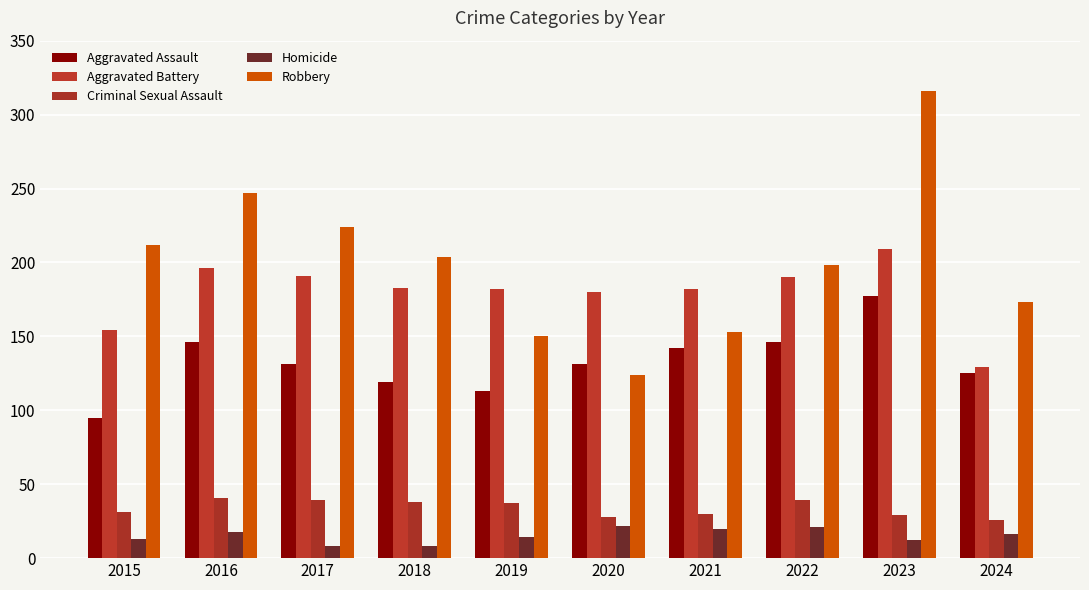

At which category is the sum across all series the highest?

2023